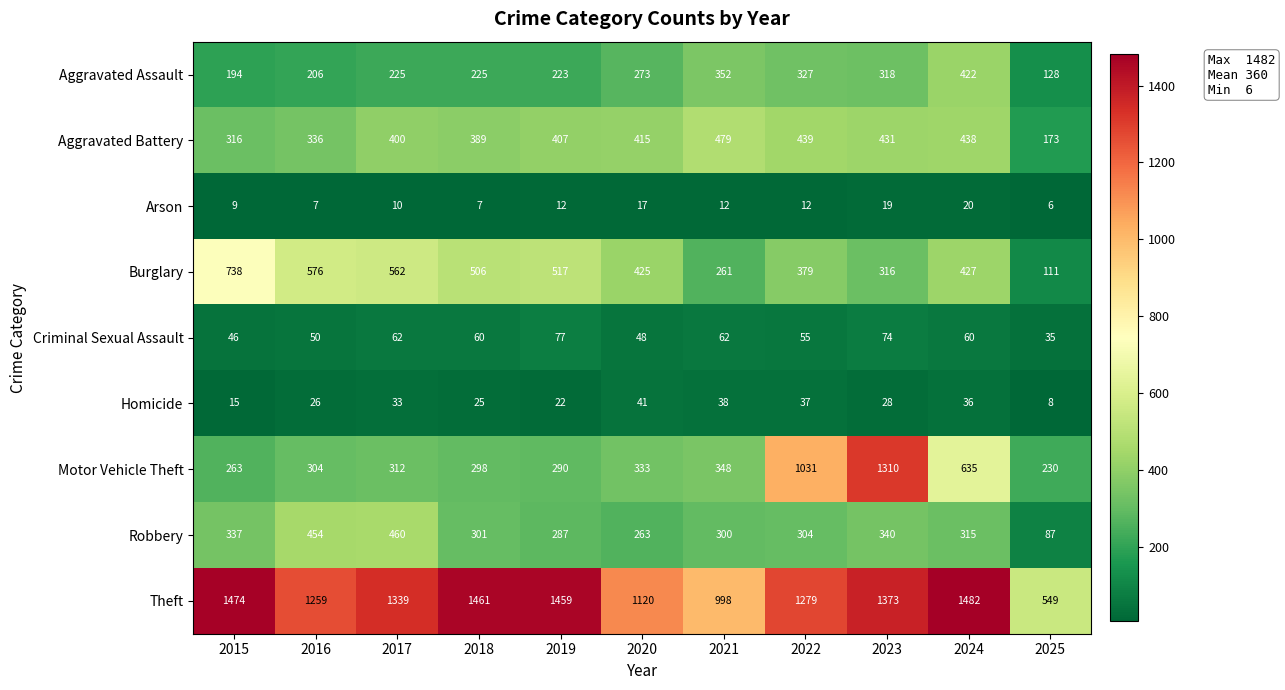

List the series in order of their peak value, highest first.

Theft, Motor Vehicle Theft, Burglary, Aggravated Battery, Robbery, Aggravated Assault, Criminal Sexual Assault, Homicide, Arson